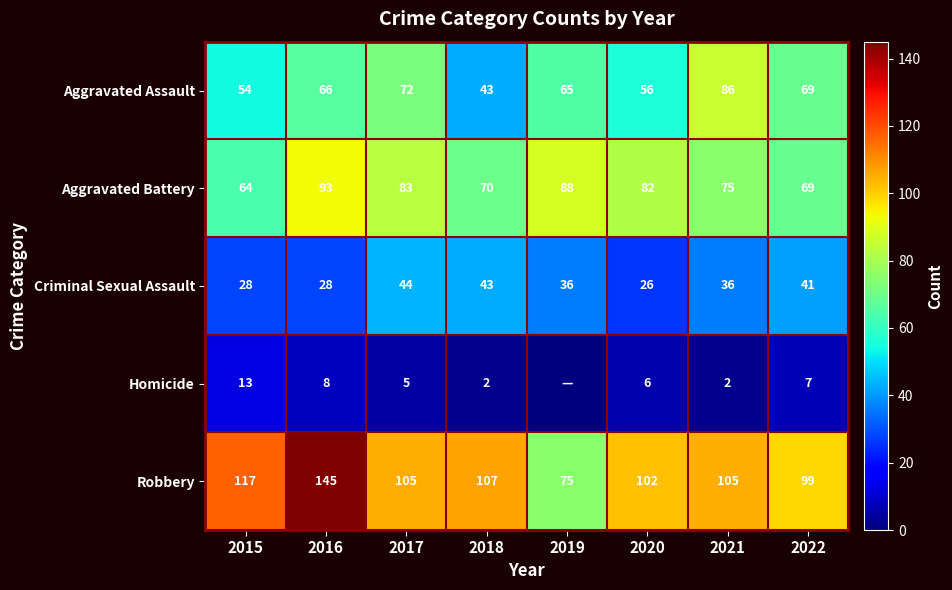

Is it true that Aggravated Battery equals 114 at 2020?

False